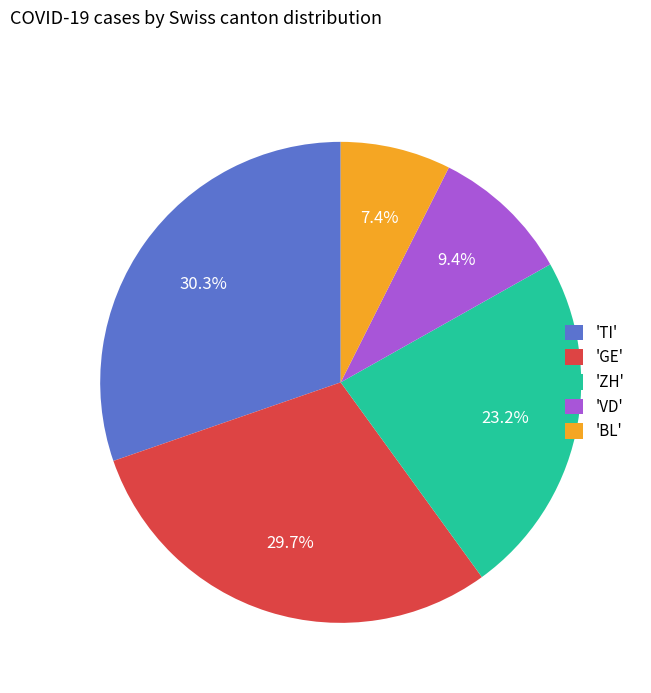

Which category has the biggest portion of the pie?

'TI'